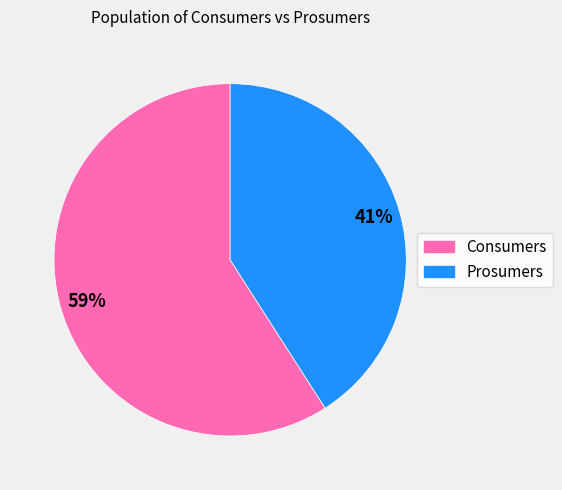

Is there a majority slice in this chart?

Yes